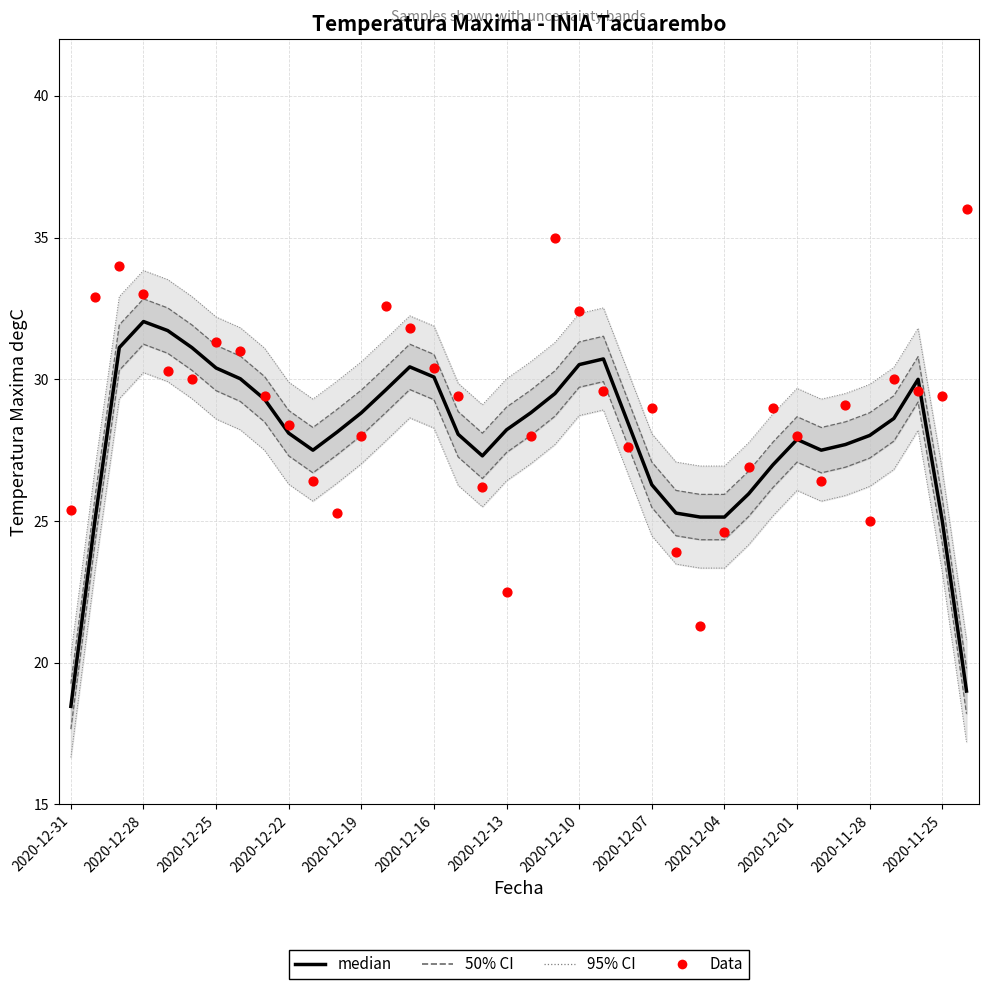

At how many categories does at least one series exceed 22?

38